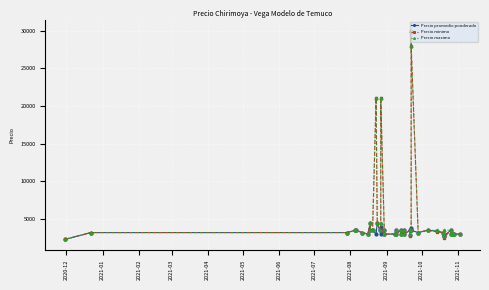

Which series has the largest range (max minus min)?

Precio minimo